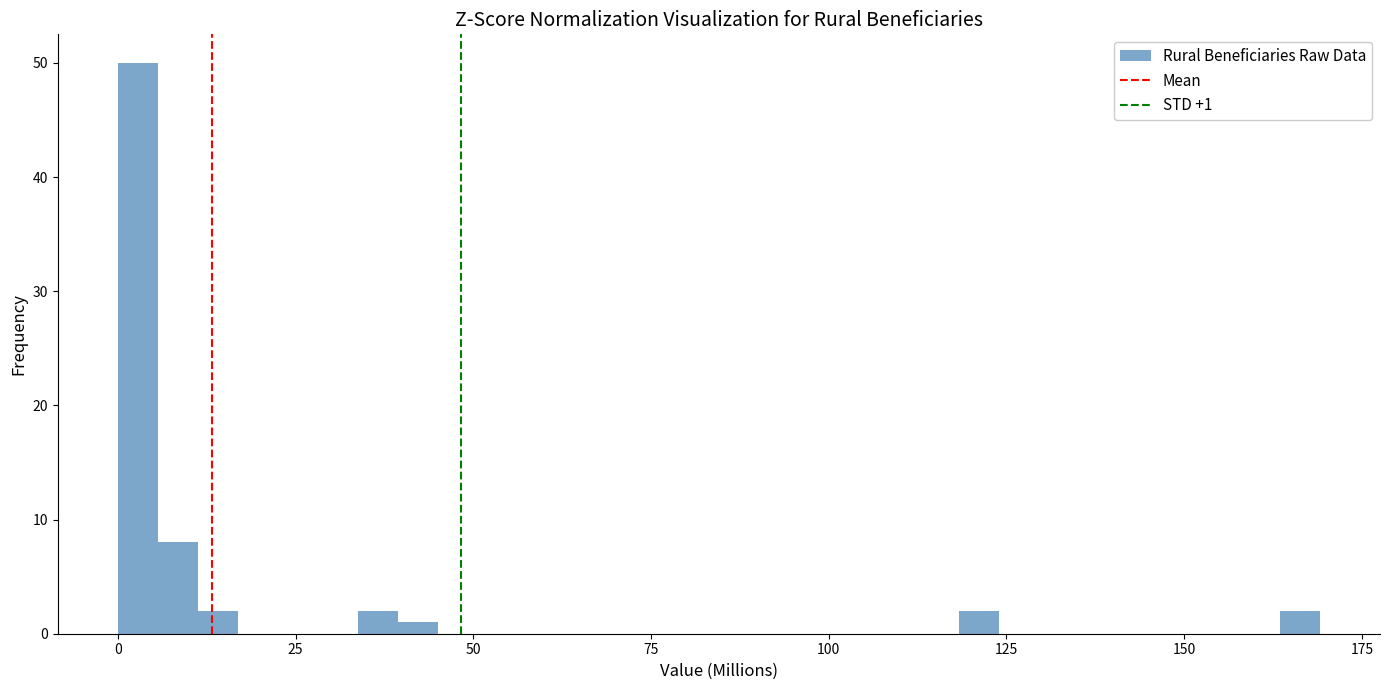

Around what value on the x-axis is the tallest bar? Give the approximate position of its centre, as read against the axis.

5